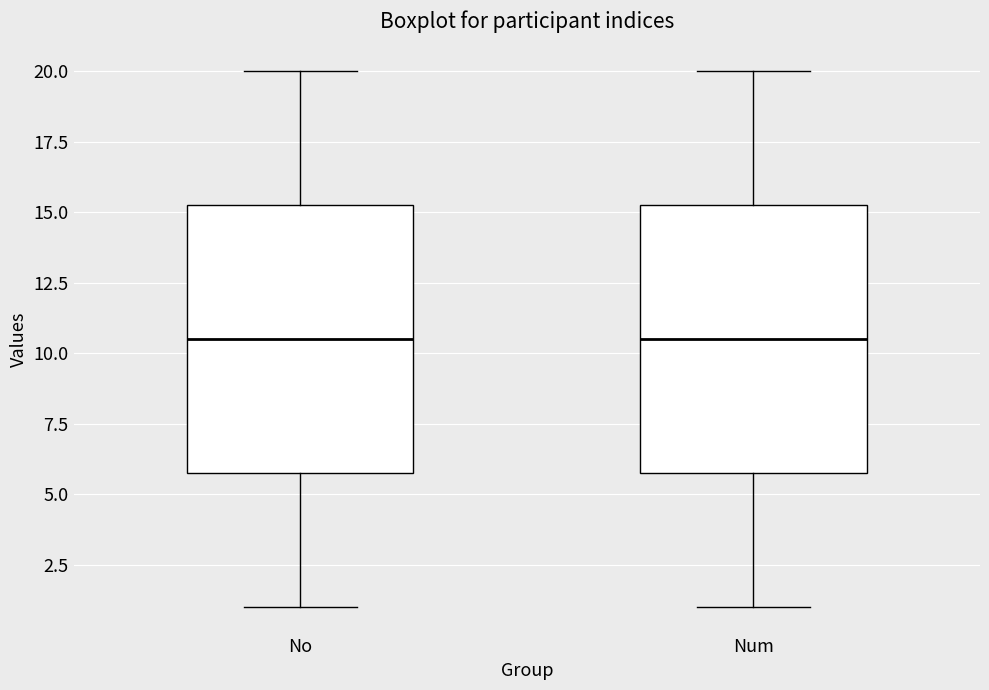

Reading left to right, transcribe this box plot: for each box, give where its median line is, the range the box spans, and where its two whiskers end, as read against the y-axis. The values are not printed on the chart, so give them approximately, as read against the axis.

No: median 10.5, box 6.0 to 15.5, whiskers 1.0 to 20.0
Num: median 10.5, box 6.0 to 15.5, whiskers 1.0 to 20.0